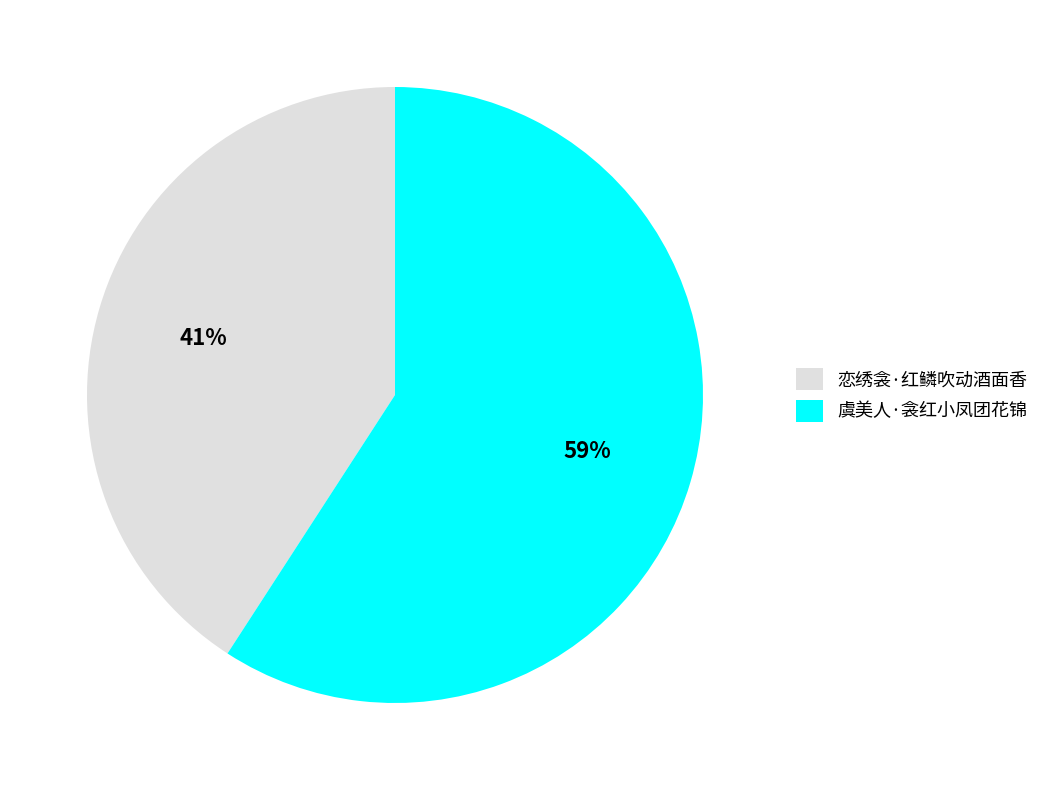

To the nearest percent, what is the difference between the largest and smallest slice percentages?

18%